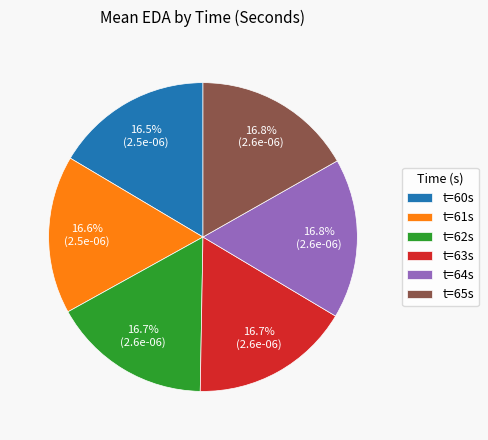

Combined, what portion of the pie is t=65s and t=64s?

33.6%